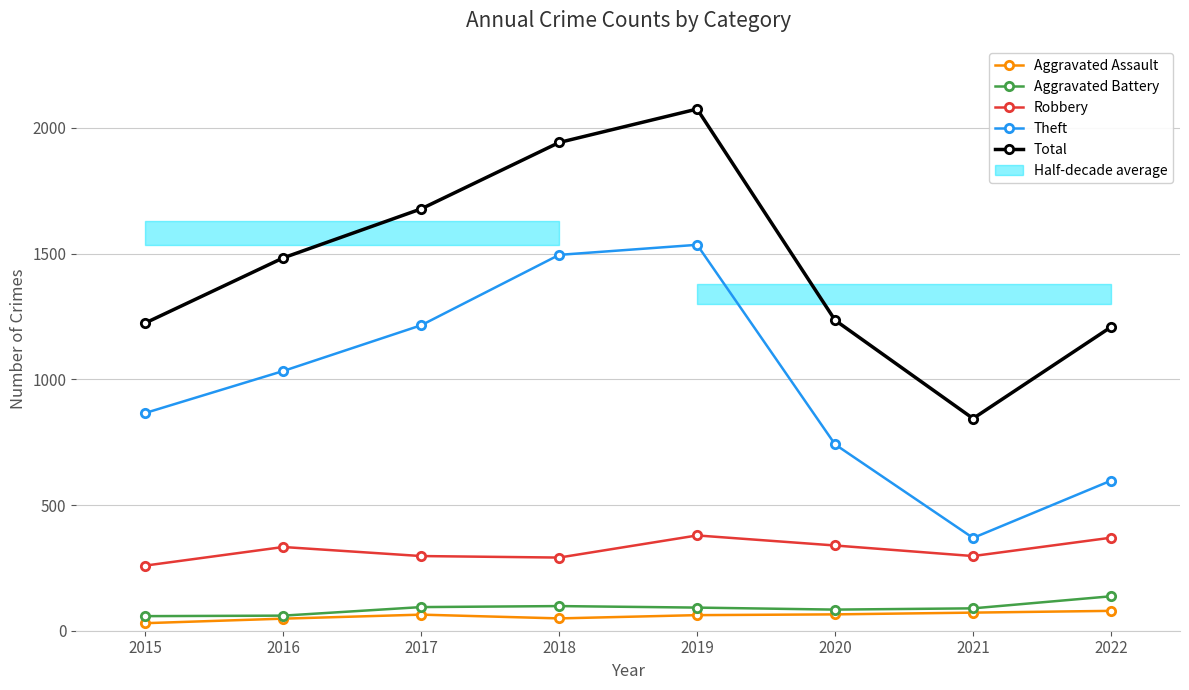

Reading left to right, what are all the values shown in this chart?

Aggravated Assault: 2015=30	2016=48	2017=64	2018=49	2019=62	2020=65	2021=72	2022=79
Aggravated Battery: 2015=58	2016=60	2017=94	2018=98	2019=92	2020=84	2021=89	2022=137
Robbery: 2015=259	2016=333	2017=297	2018=291	2019=379	2020=339	2021=297	2022=370
Theft: 2015=866	2016=1033	2017=1215	2018=1495	2019=1535	2020=741	2021=369	2022=597
Total: 2015=1224	2016=1483	2017=1678	2018=1942	2019=2075	2020=1235	2021=844	2022=1208